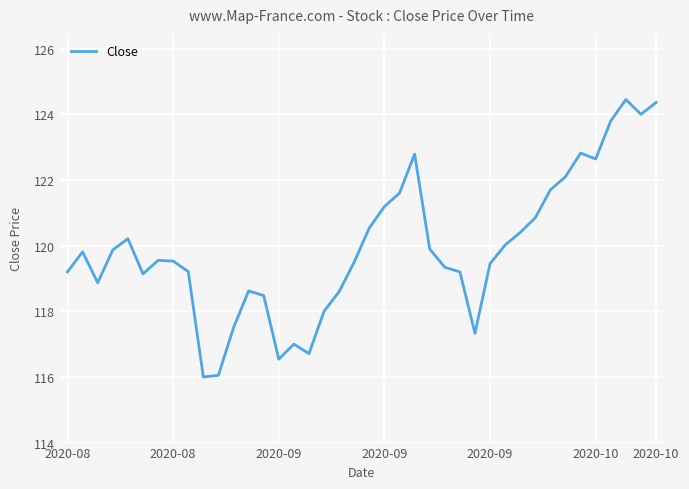

What is the smallest value displayed?

116.0